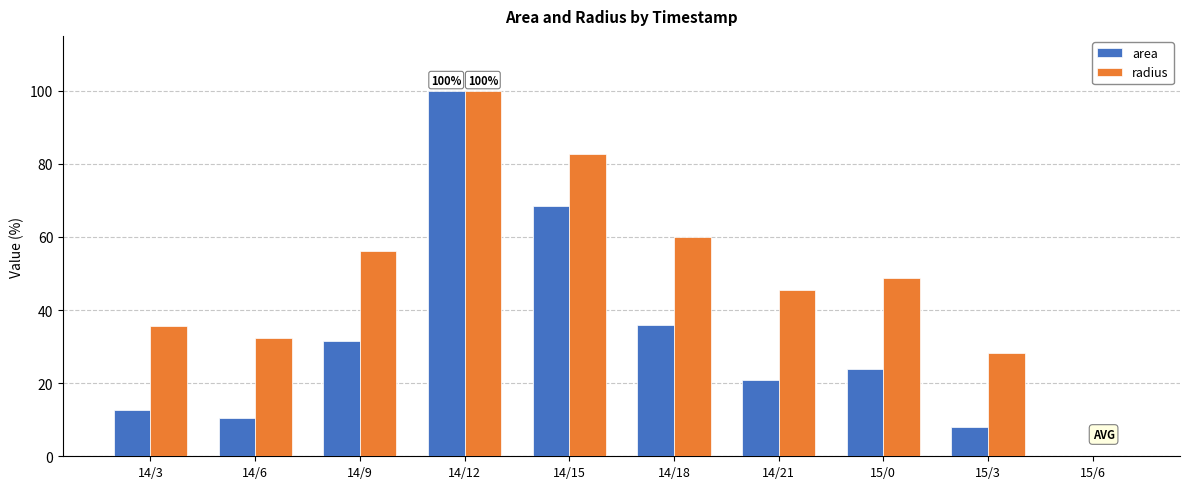

How many groups of bars are there?

10